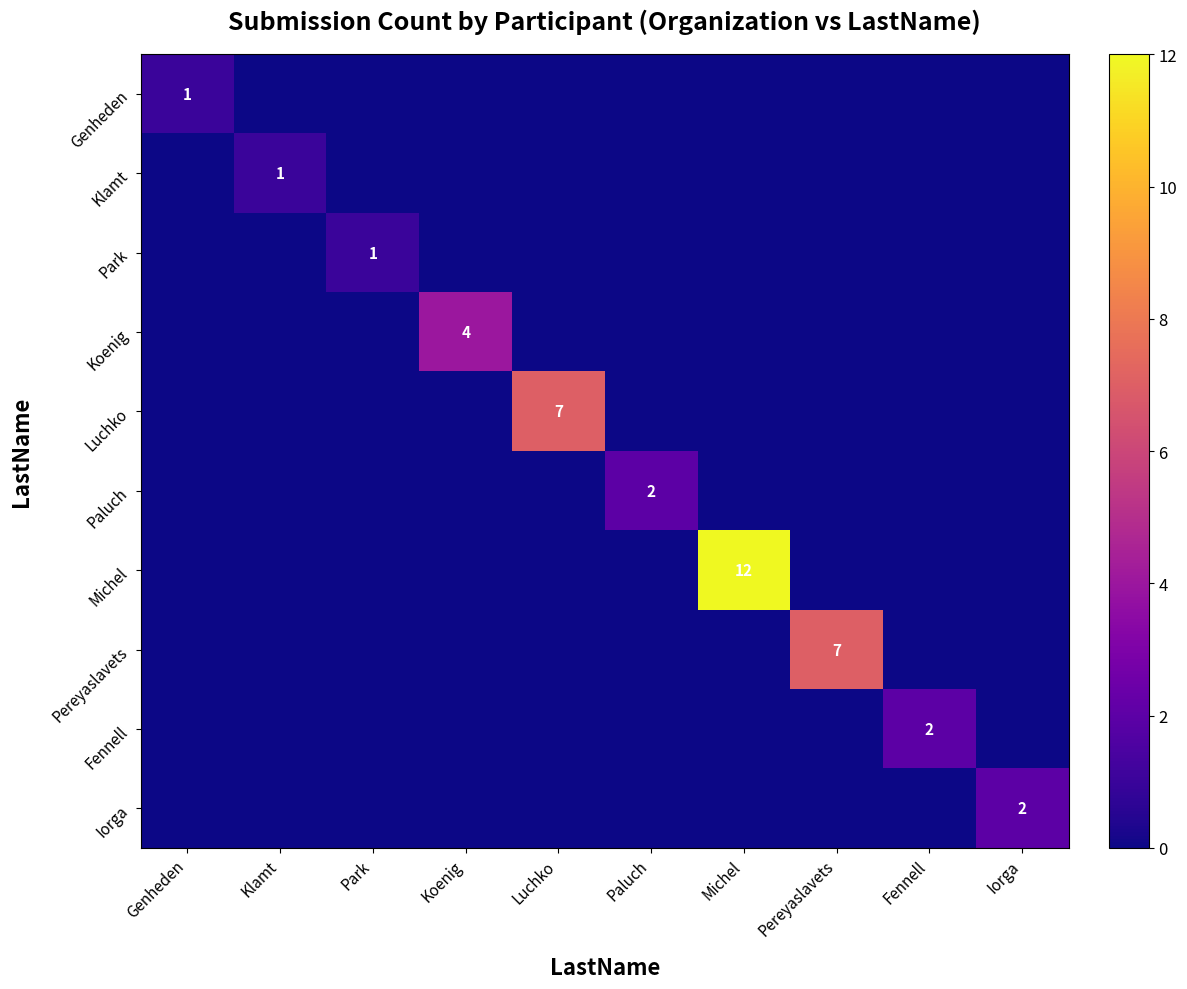

Which series changed the most between Genheden and Luchko?

Luchko